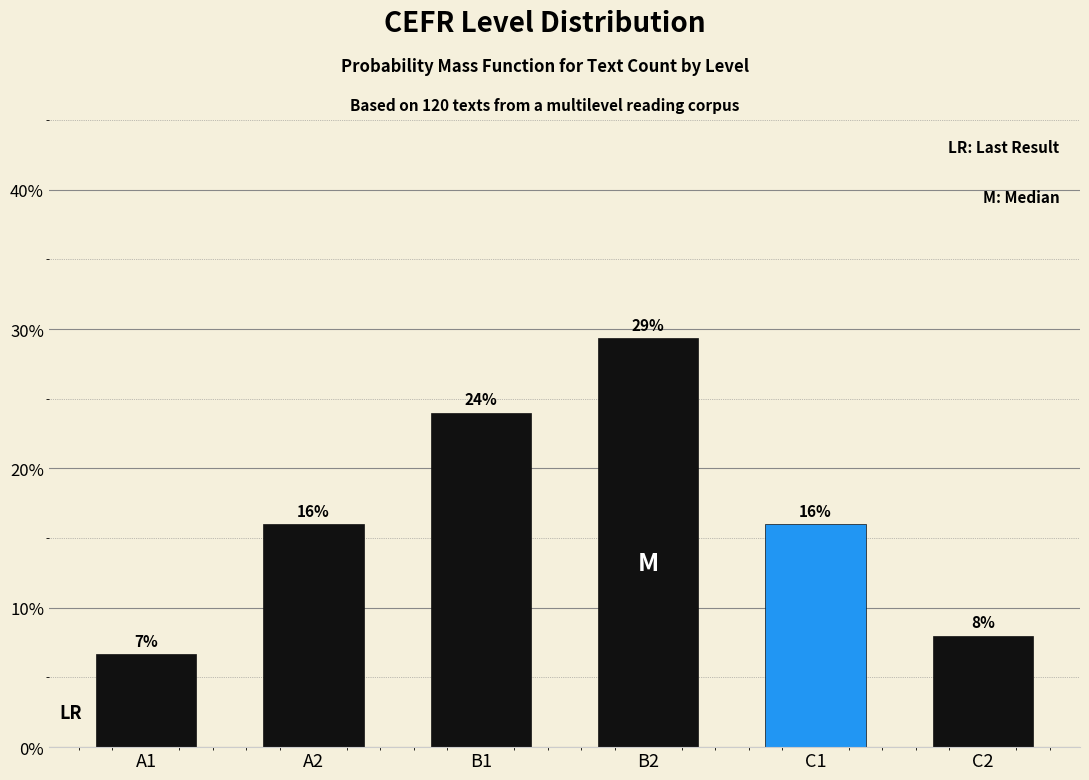

Which label corresponds to the smallest value in the chart?

A1